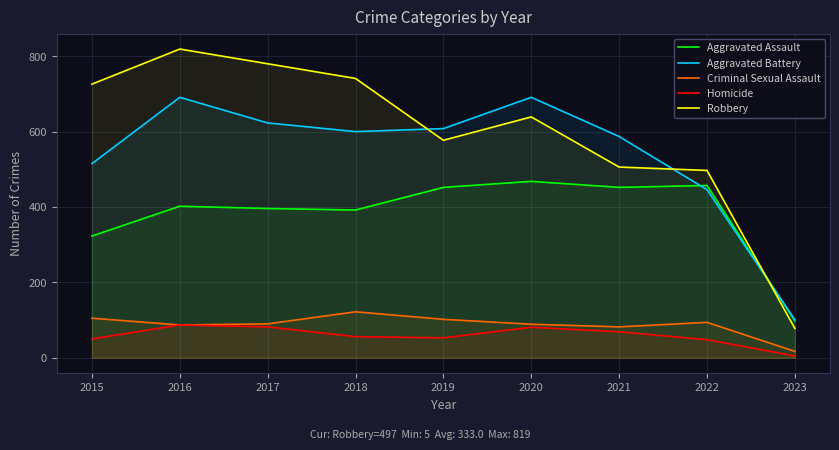

What are all the series names shown in the legend?

Aggravated Assault, Aggravated Battery, Criminal Sexual Assault, Homicide, Robbery